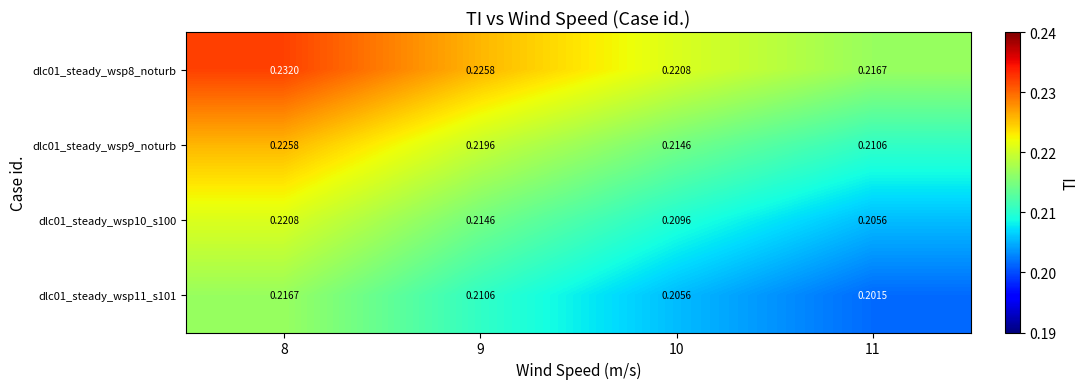

Reading left to right, extract all data points from this chart.

dlc01_steady_wsp8_noturb: 8=0.2	9=0.2	10=0.2	11=0.2
dlc01_steady_wsp9_noturb: 8=0.2	9=0.2	10=0.2	11=0.2
dlc01_steady_wsp10_s100: 8=0.2	9=0.2	10=0.2	11=0.2
dlc01_steady_wsp11_s101: 8=0.2	9=0.2	10=0.2	11=0.2